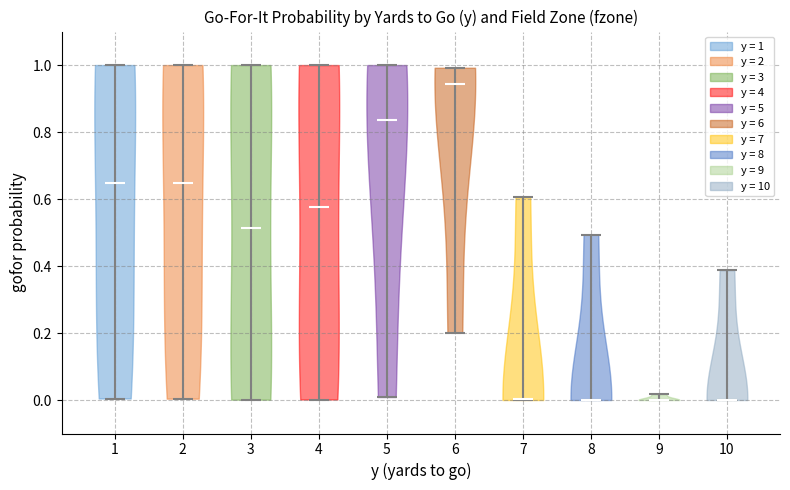

Reading left to right, read every violin against the y-axis: where its median line is, and the lowest and highest points it reaches. The values are not printed on the chart, so give them approximately, as read against the axis.

1: median line 0.64, lowest point 0.00, highest point 1.00
2: median line 0.64, lowest point 0.00, highest point 1.00
3: median line 0.52, lowest point 0.00, highest point 1.00
4: median line 0.58, lowest point 0.00, highest point 1.00
5: median line 0.84, lowest point 0.00, highest point 1.00
6: median line 0.94, lowest point 0.20, highest point 1.00
7: median line 0.00, lowest point 0.00, highest point 0.60
8: median line 0.00, lowest point 0.00, highest point 0.50
9: median line 0.00, lowest point 0.00, highest point 0.02
10: median line 0.00, lowest point 0.00, highest point 0.38